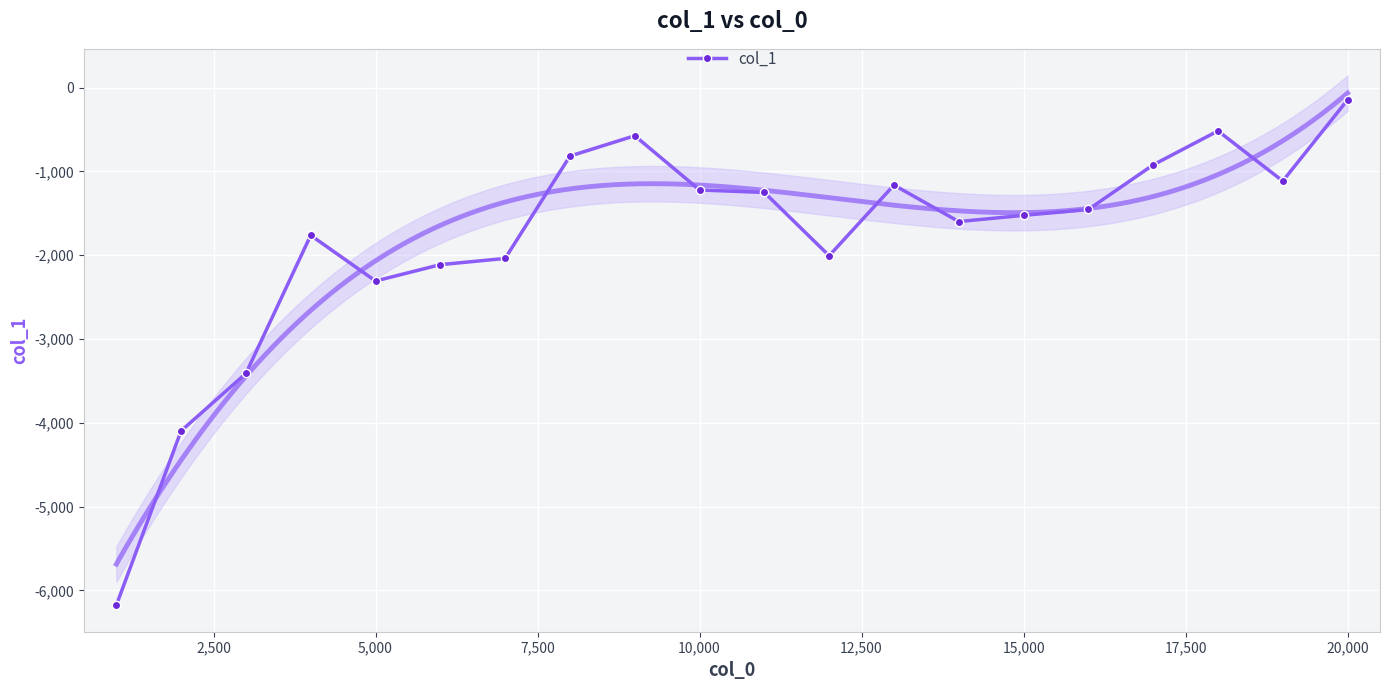

Reading left to right, transcribe all the data shown in this chart.

-6176.3	-4095.7	-3410.1	-1761.8	-2307.1	-2111.8	-2037.8	-816.4	-573.6	-1220.9	-1249.9	-2005.3	-1162.0	-1597.8	-1523.5	-1453.6	-921.1	-516.1	-1114.2	-144.8